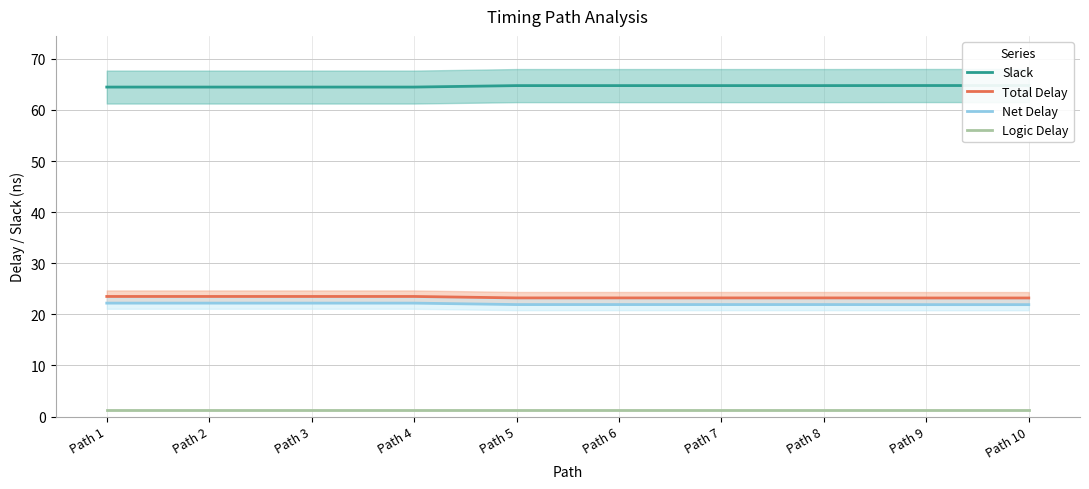

At which label is Slack closest to 64?

Path 1